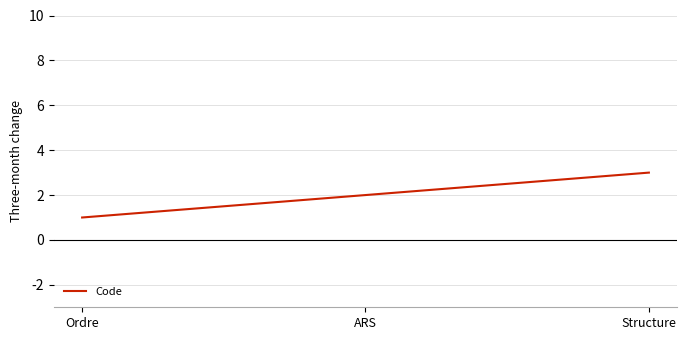

What is the ratio of the value at Ordre to the value at ARS?

0.5